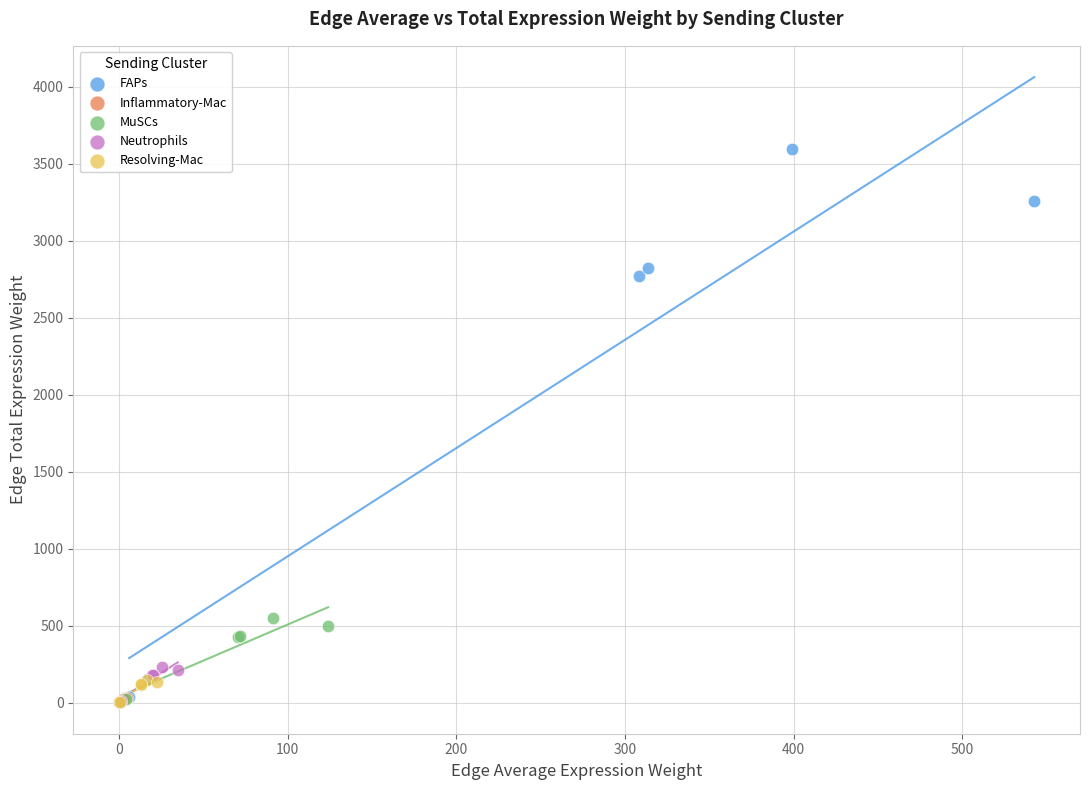

Which series has the widest spread of Y values?

FAPs